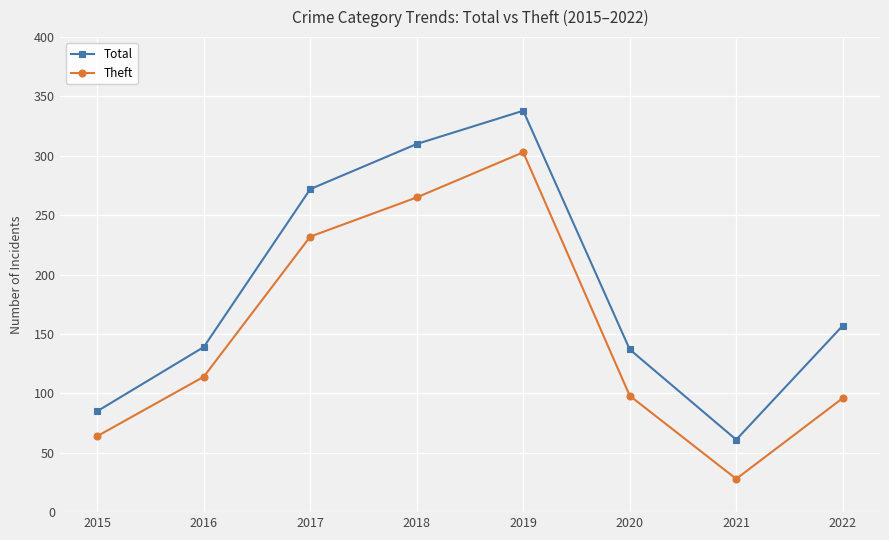

Which label corresponds to the smallest value in the chart?

2021